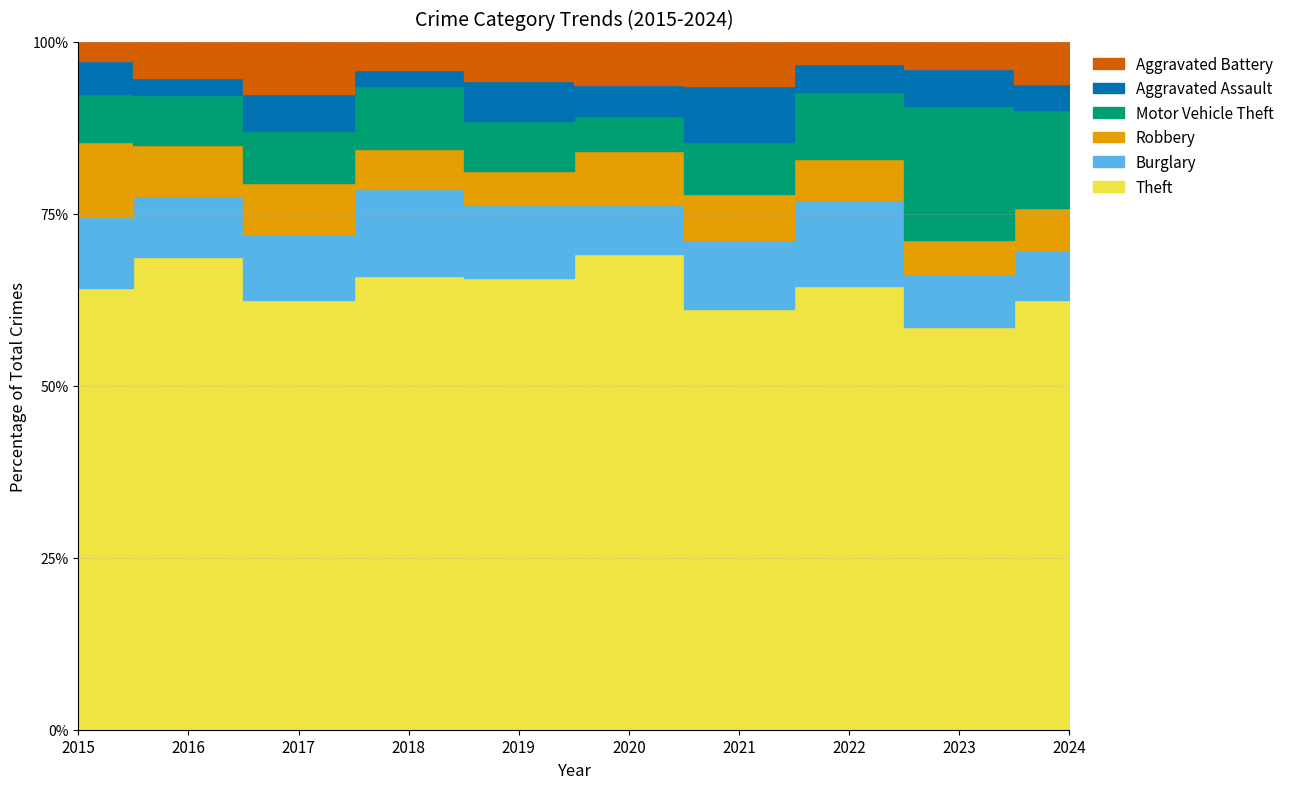

True or false: Motor Vehicle Theft and Aggravated Battery cross at least once.

True